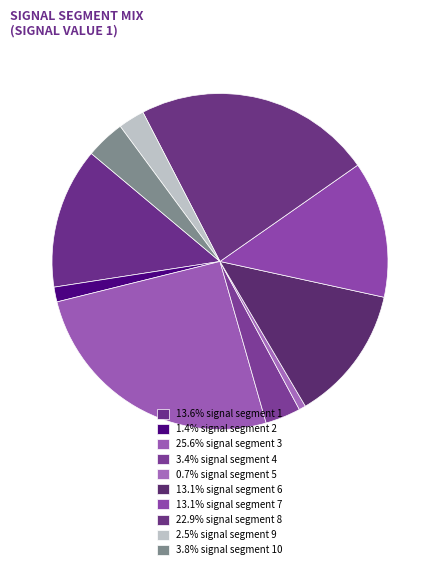

To the nearest percent, what is the difference between the largest and smallest slice percentages?

25%